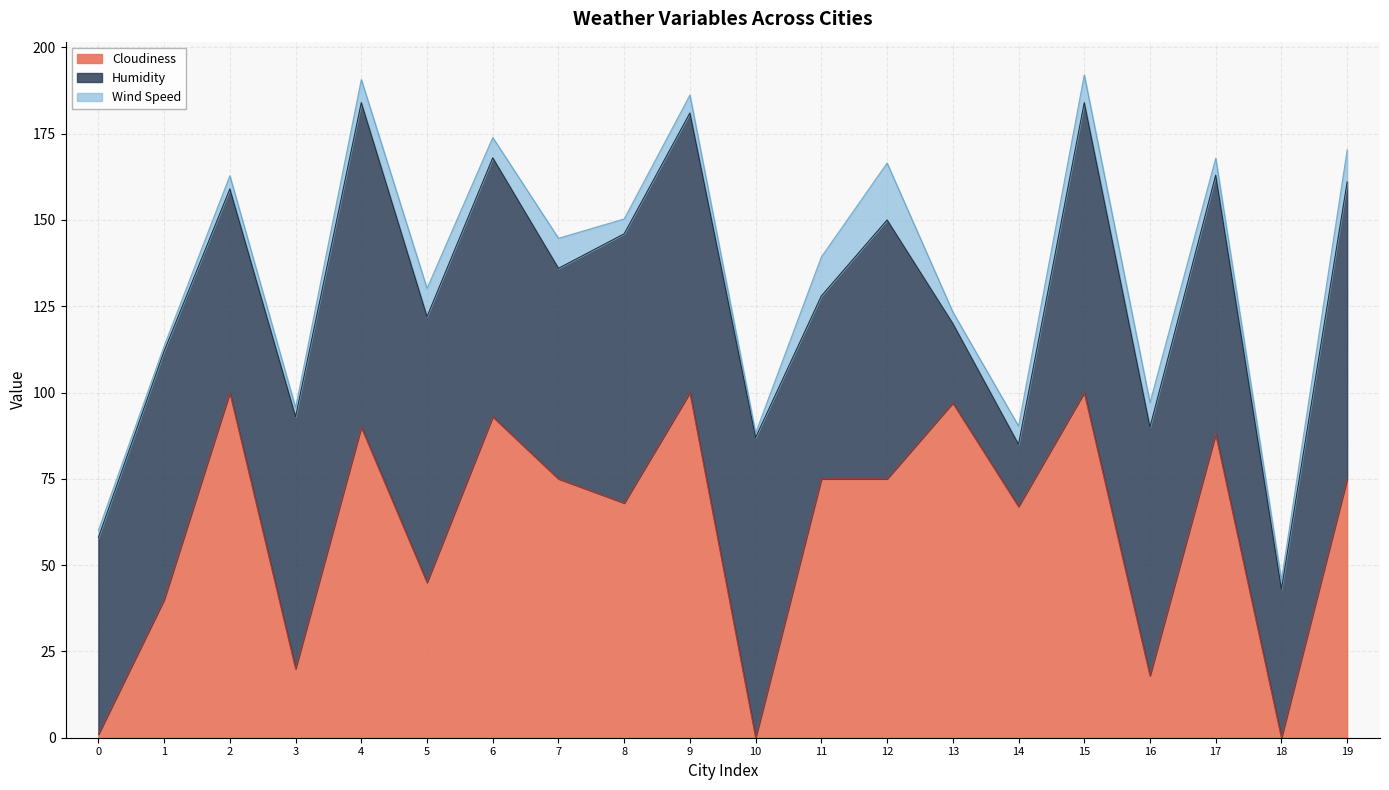

True or false: Humidity and Wind Speed cross at least once.

False